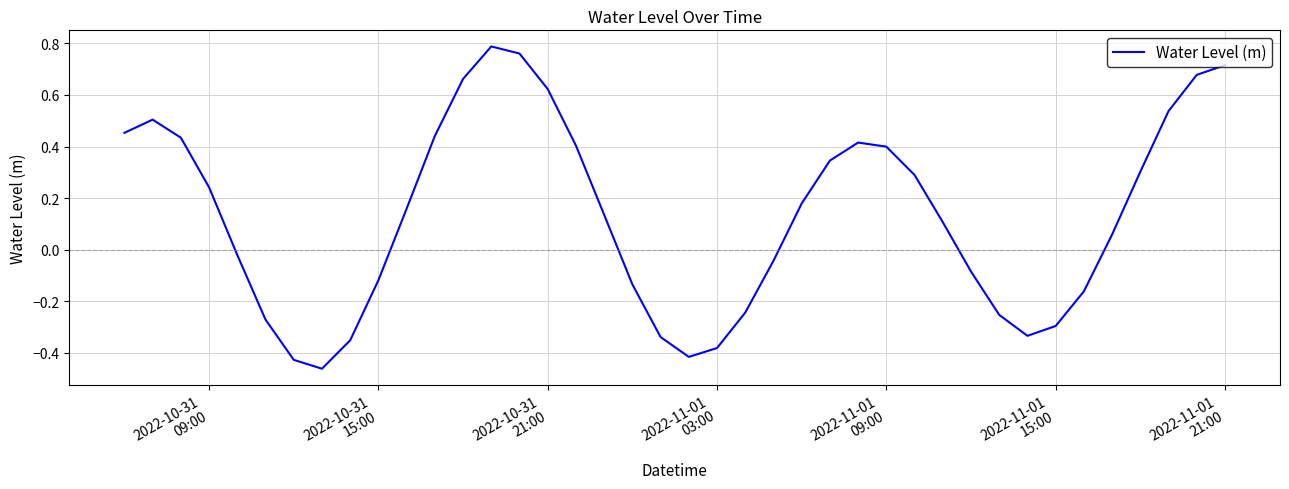

How many negative values are there?

17